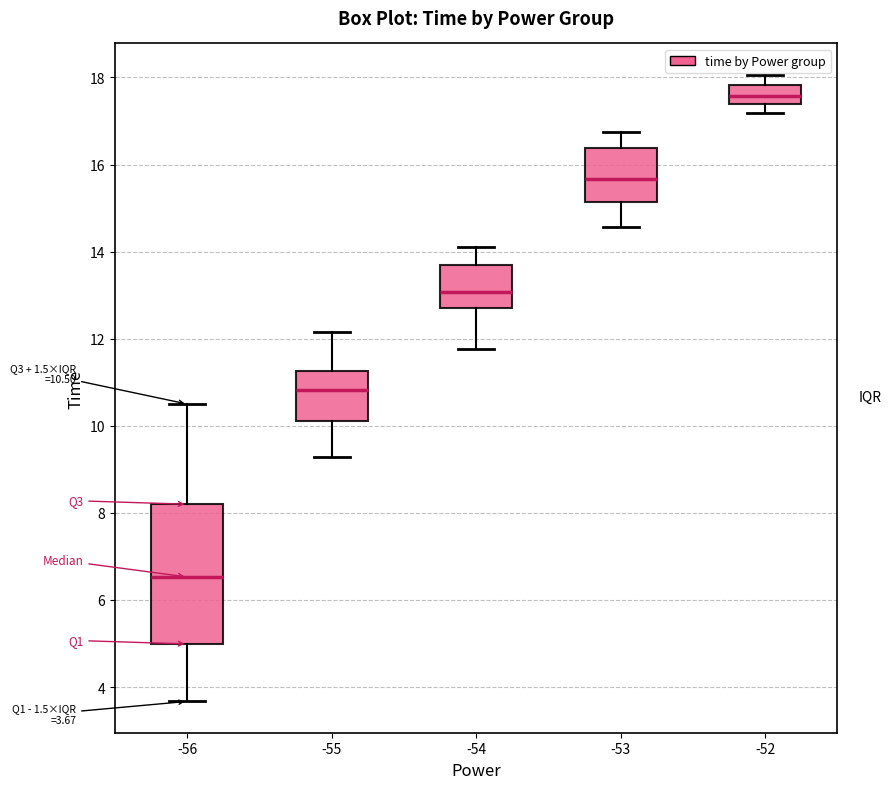

Which box has the highest median line?

-52